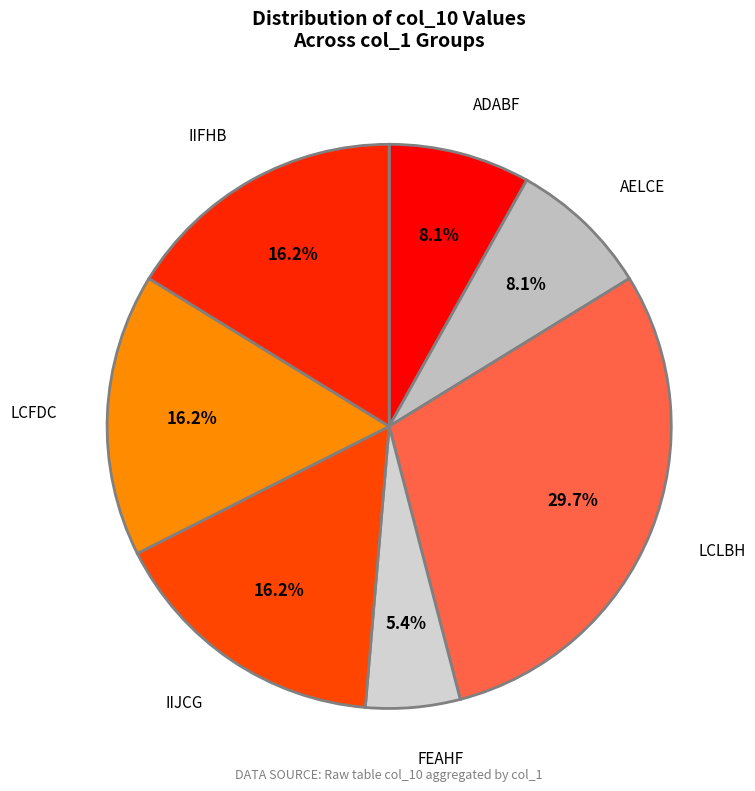

How many slices are in this pie chart?

7